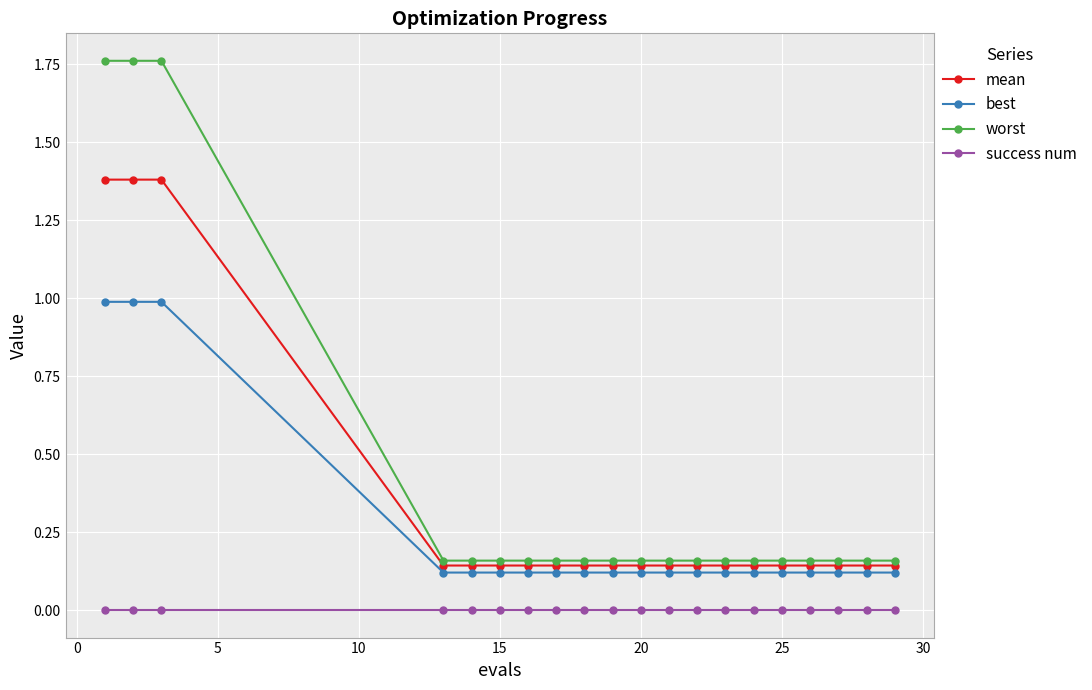

Rank the series by their maximum value, from highest to lowest.

worst, mean, best, success num